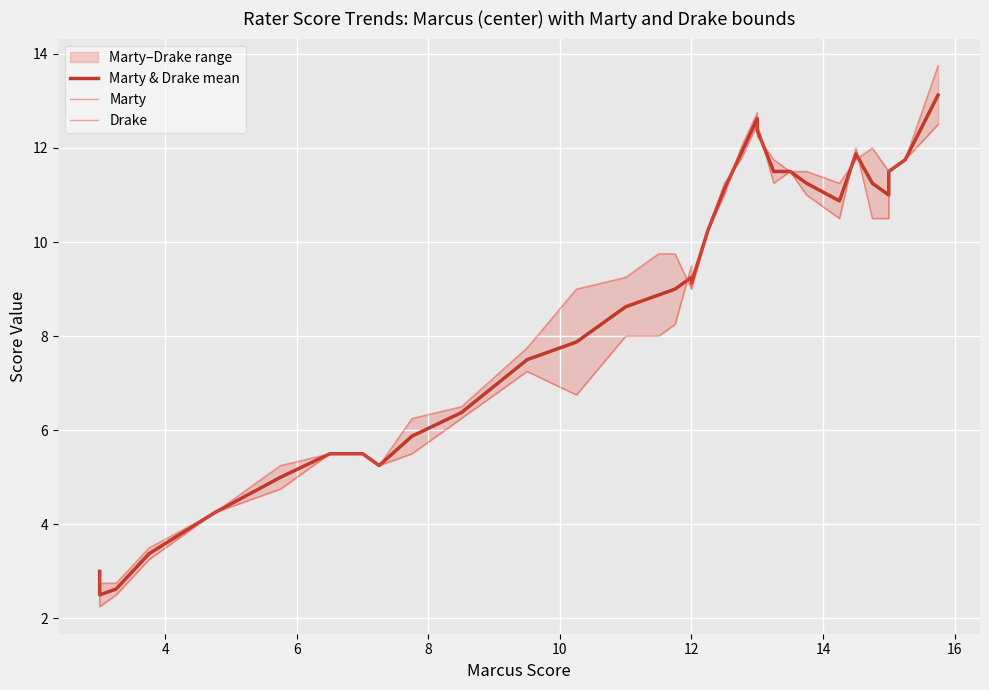

What is the difference between the second highest and minimum values in the Marty series?

10.0